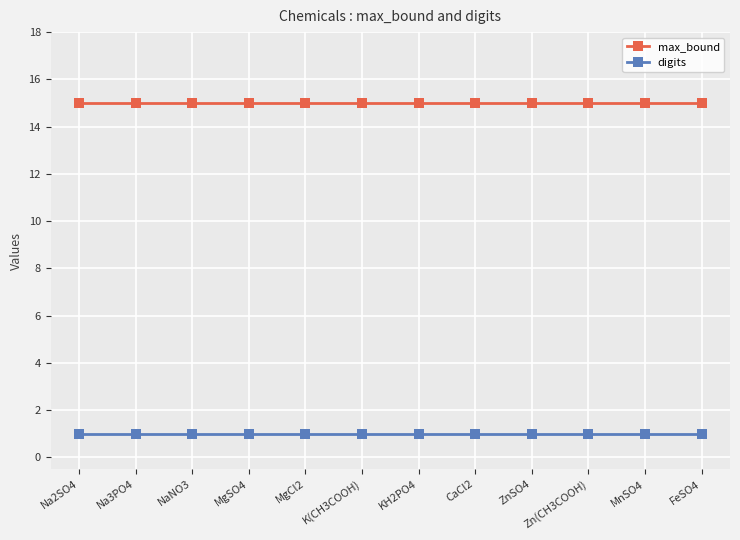

Which series has the largest total across all categories?

max_bound